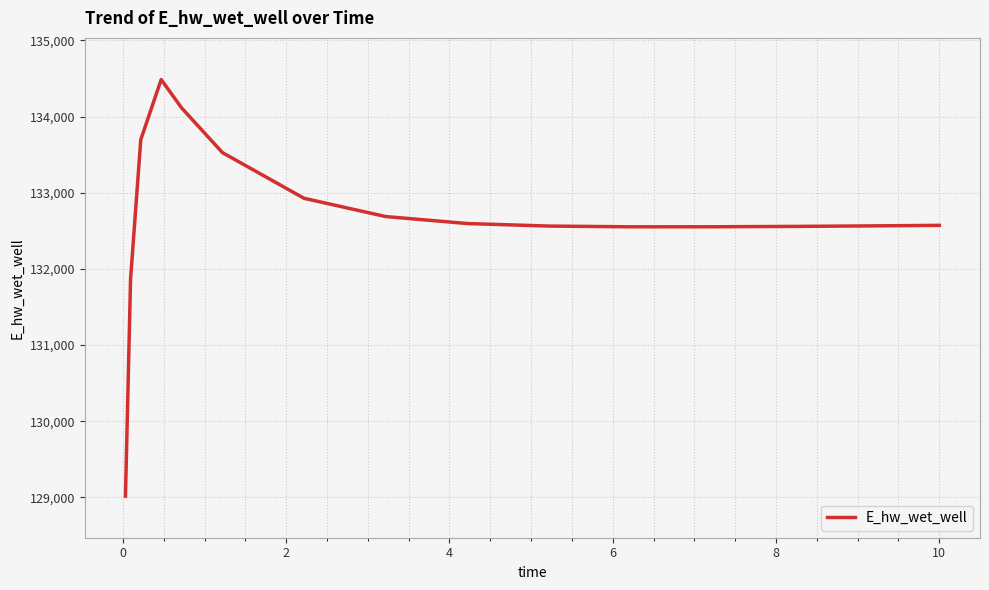

Does the chart have visible grid lines?

Yes